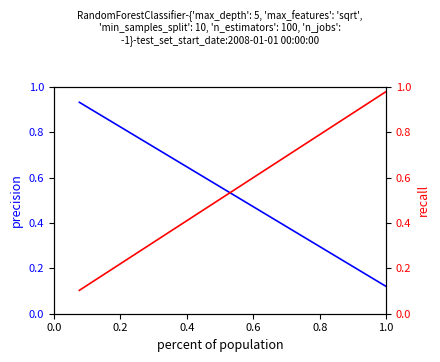

Does the chart display data point markers on the line(s)?

No